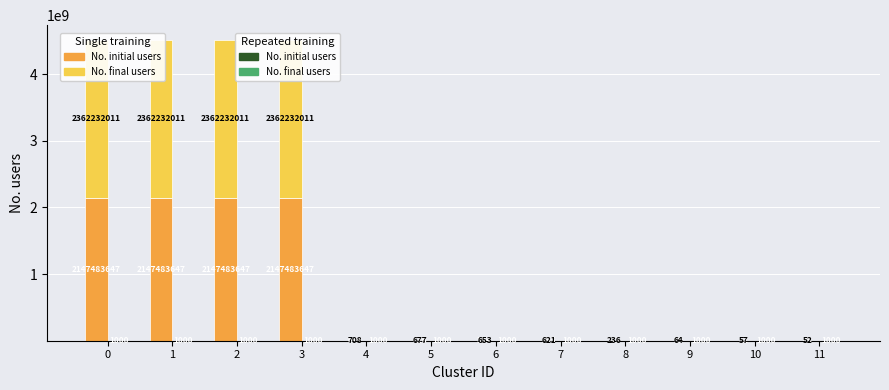

Read the No. final users (Repeated) value at 0.

1100